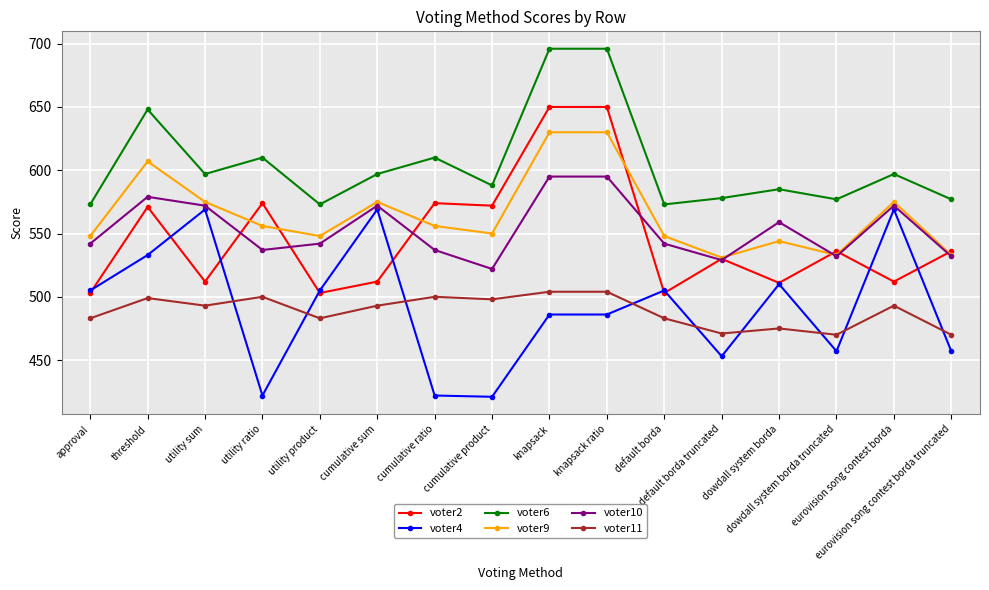

List the series in order of their peak value, highest first.

voter6, voter2, voter9, voter10, voter4, voter11